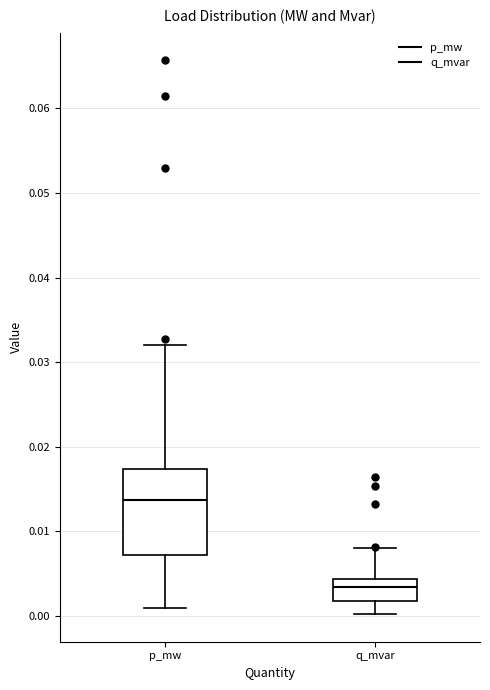

Which box is the tallest, from its lower edge to its upper edge?

p_mw